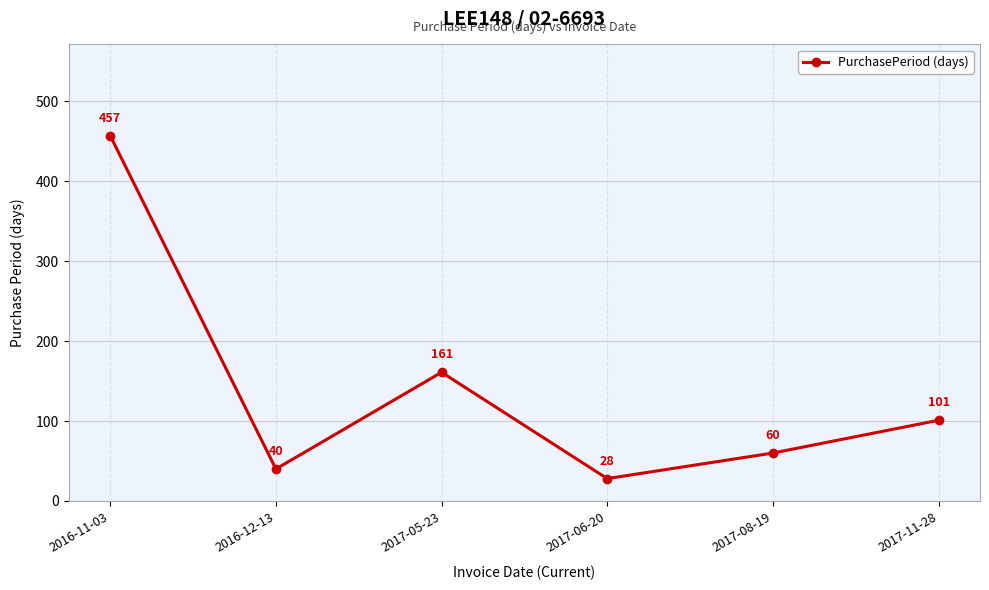

At which category does the data reach its first local peak?

2017-05-23